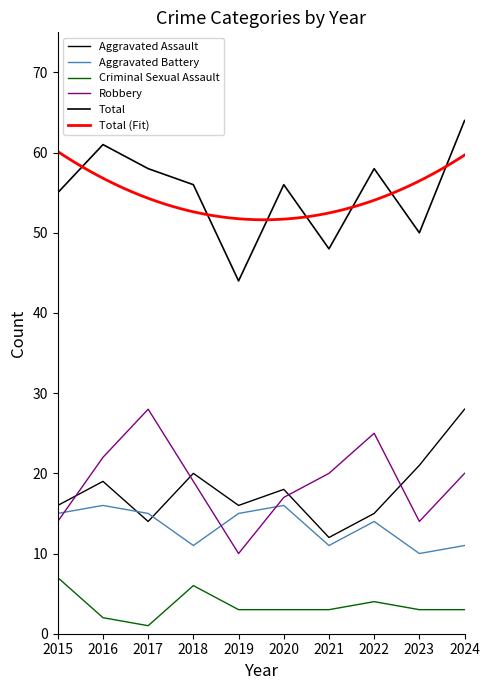

True or false: Aggravated Battery and Robbery cross at least once.

True